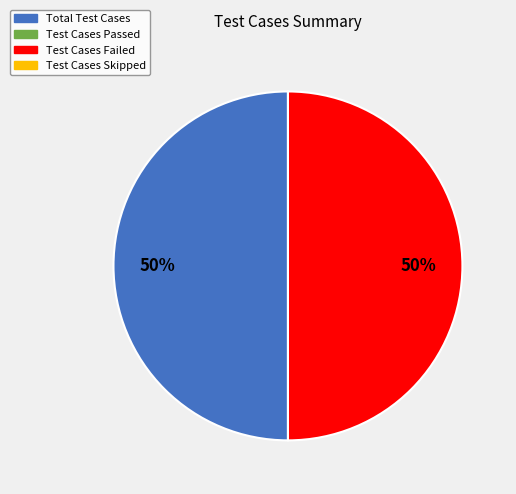

To the nearest percent, what is the difference between the largest and smallest slice percentages?

0%